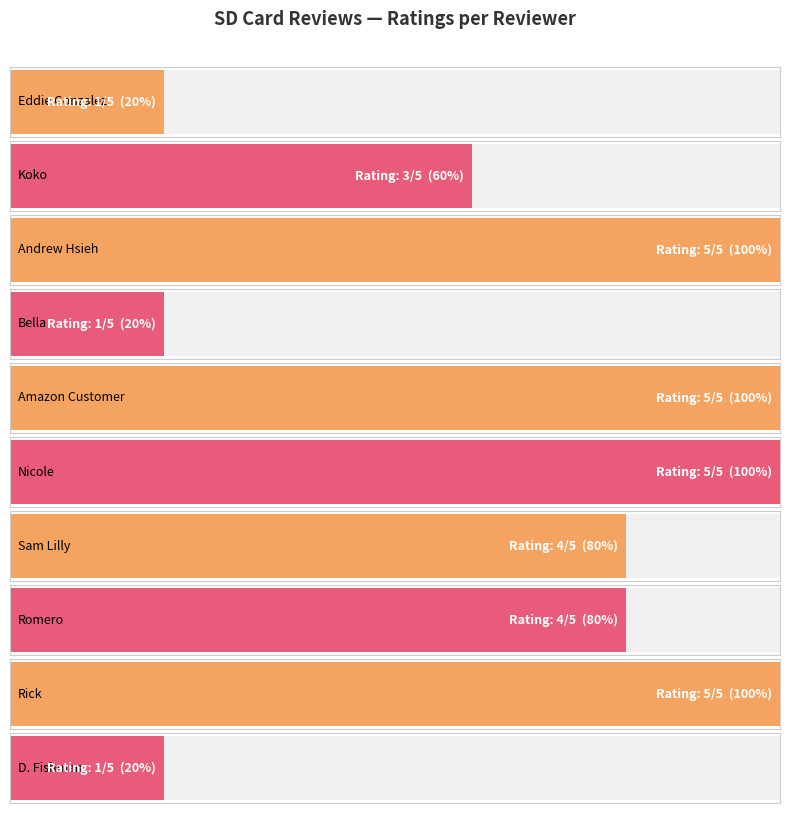

What is the sum of all values?

34